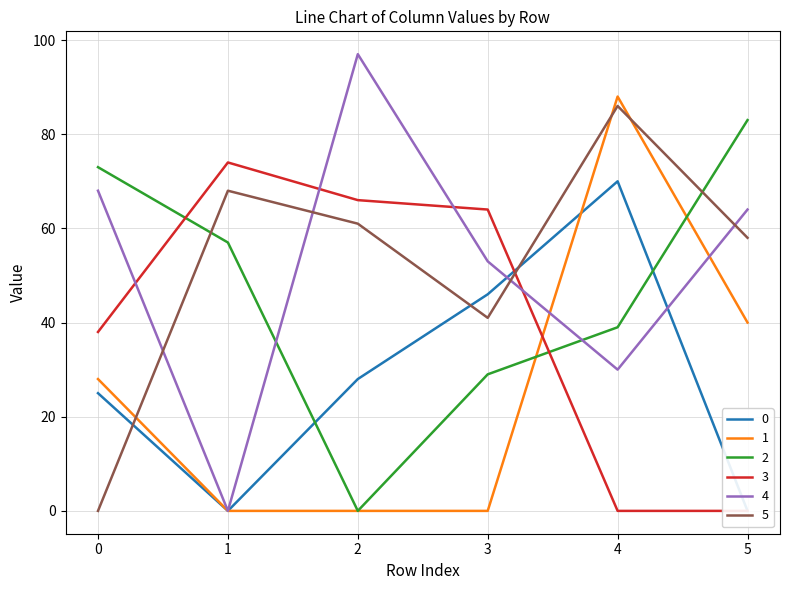

Which has a higher value, 2 or 3?

3